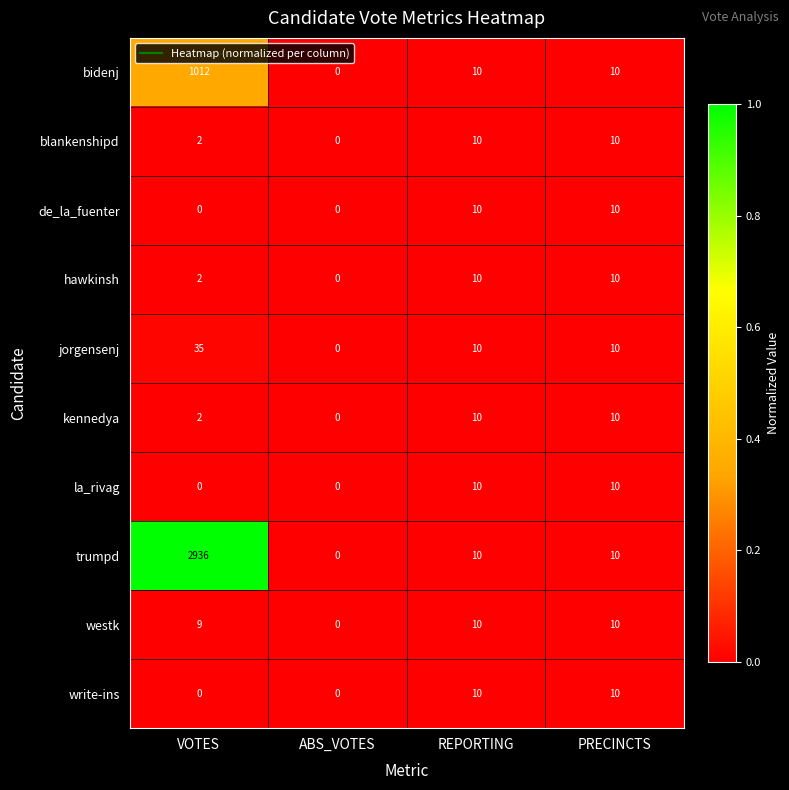

Is the value of blankenshipd at ABS_VOTES greater than the value of jorgensenj at PRECINCTS?

No